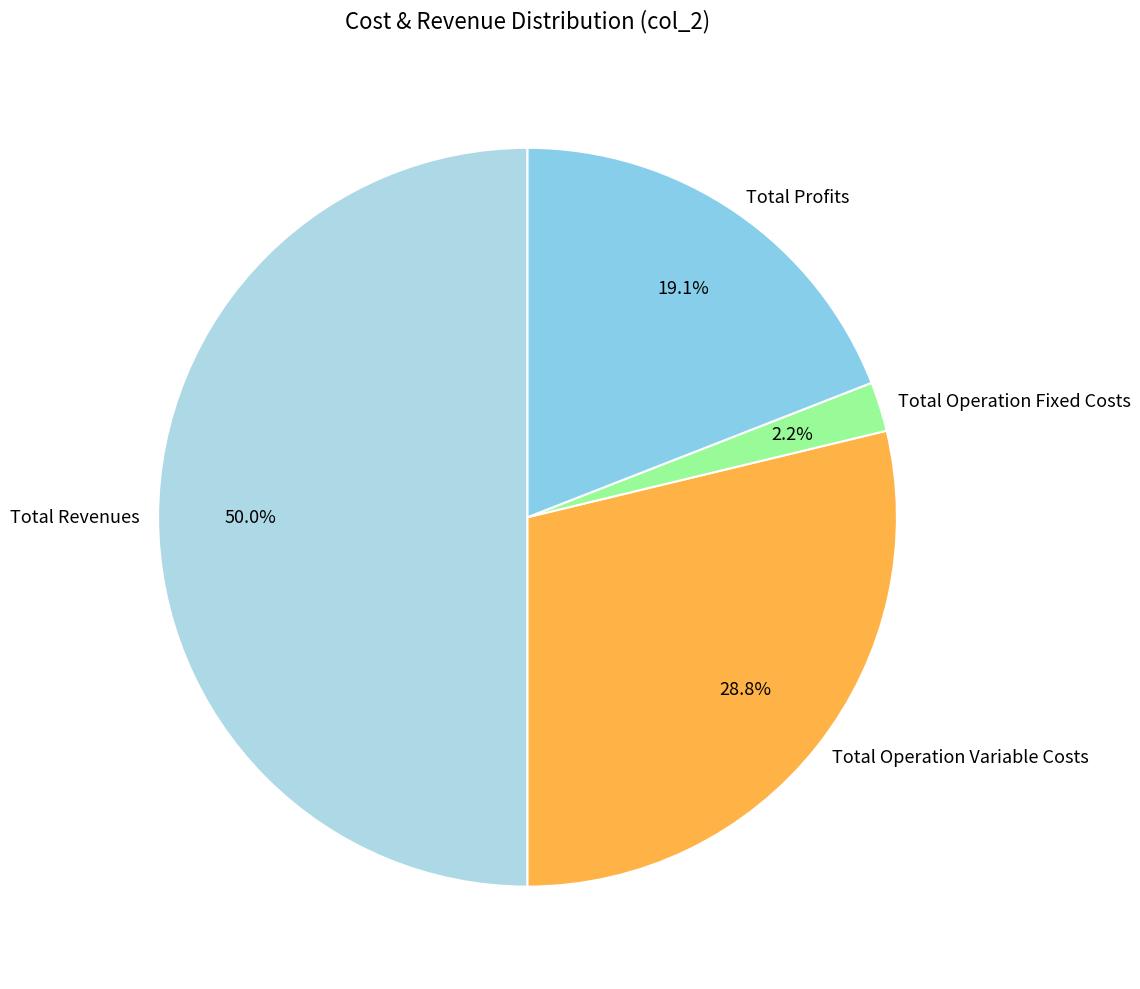

Is Total Operation Fixed Costs the majority of the pie?

No